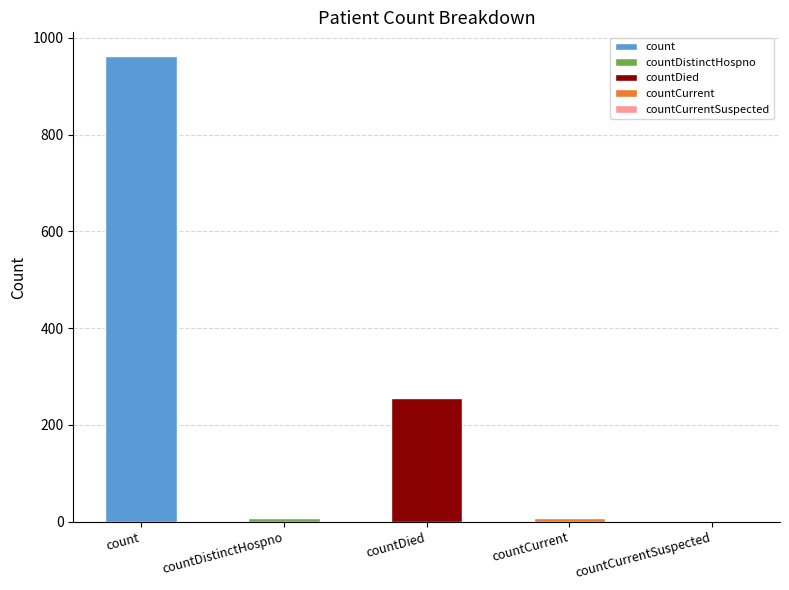

Reading left to right, transcribe all the data shown in this chart.

963	8	255	8	0